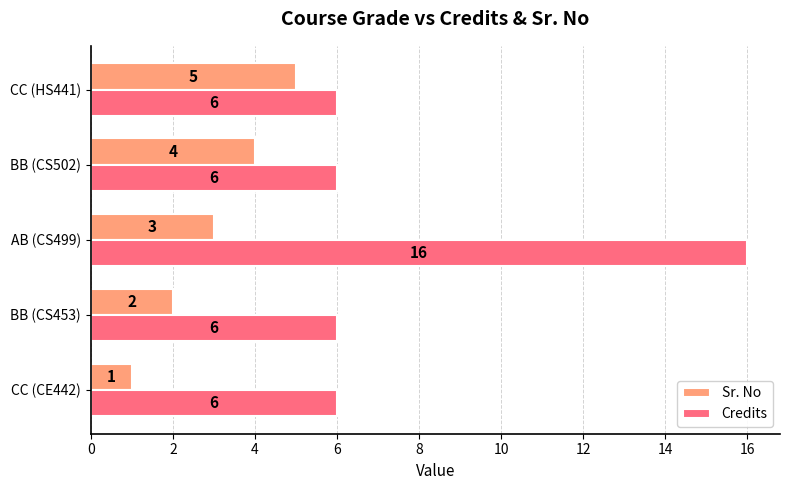

What value does the Sr. No series have at AB (CS499)?

3